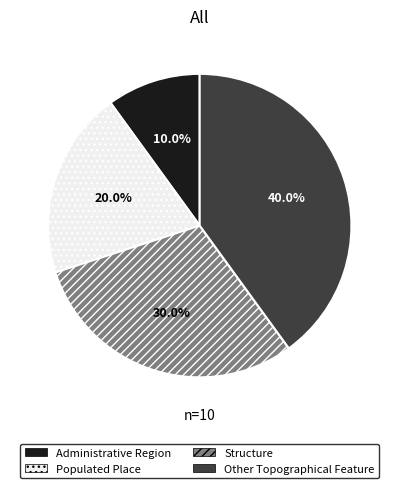

To the nearest percent, what is the average slice percentage?

25%